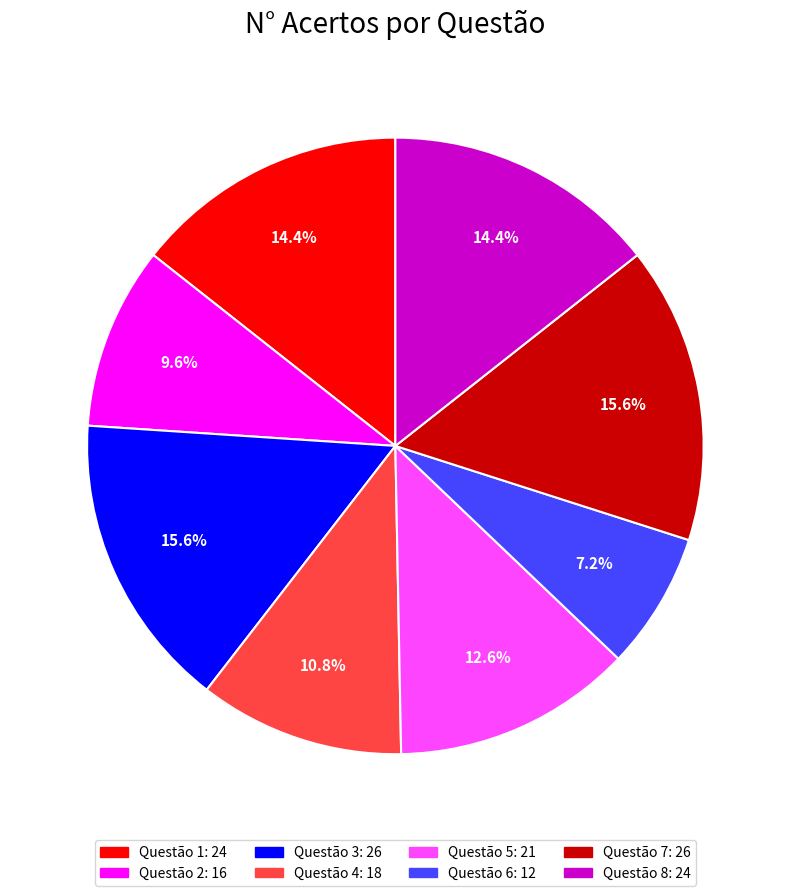

Is there any slice that represents more than half of the pie?

No